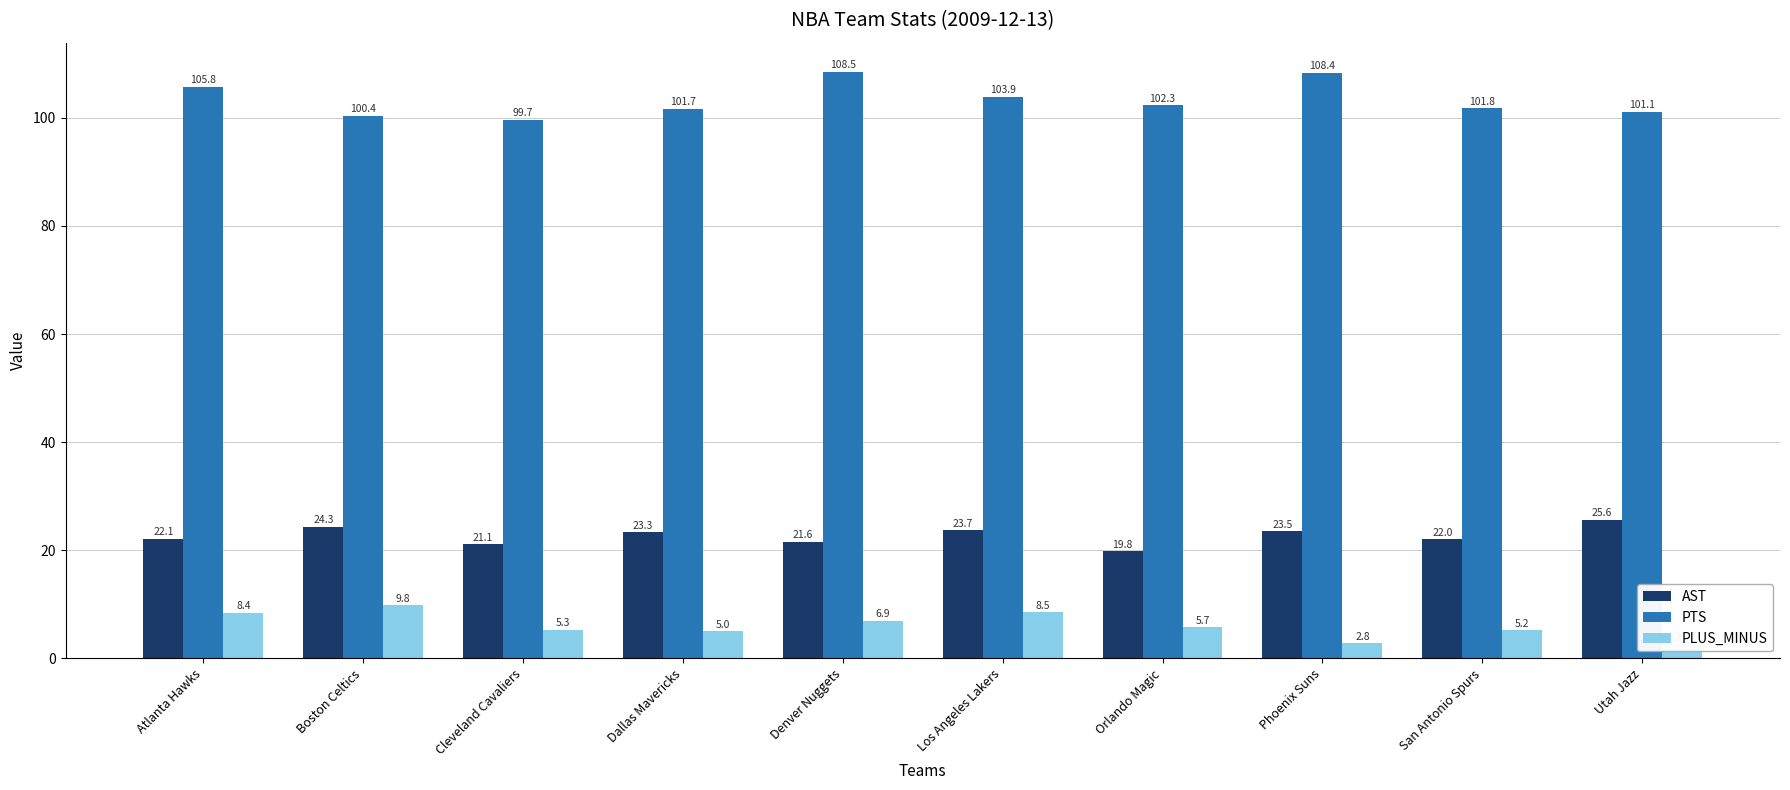

Reading left to right, transcribe all the data shown in this chart.

AST: 22.1	24.3	21.1	23.3	21.6	23.7	19.8	23.5	22.0	25.6
PTS: 105.8	100.4	99.7	101.7	108.5	103.9	102.3	108.4	101.8	101.1
PLUS_MINUS: 8.4	9.8	5.3	5.0	6.9	8.5	5.7	2.8	5.2	2.6